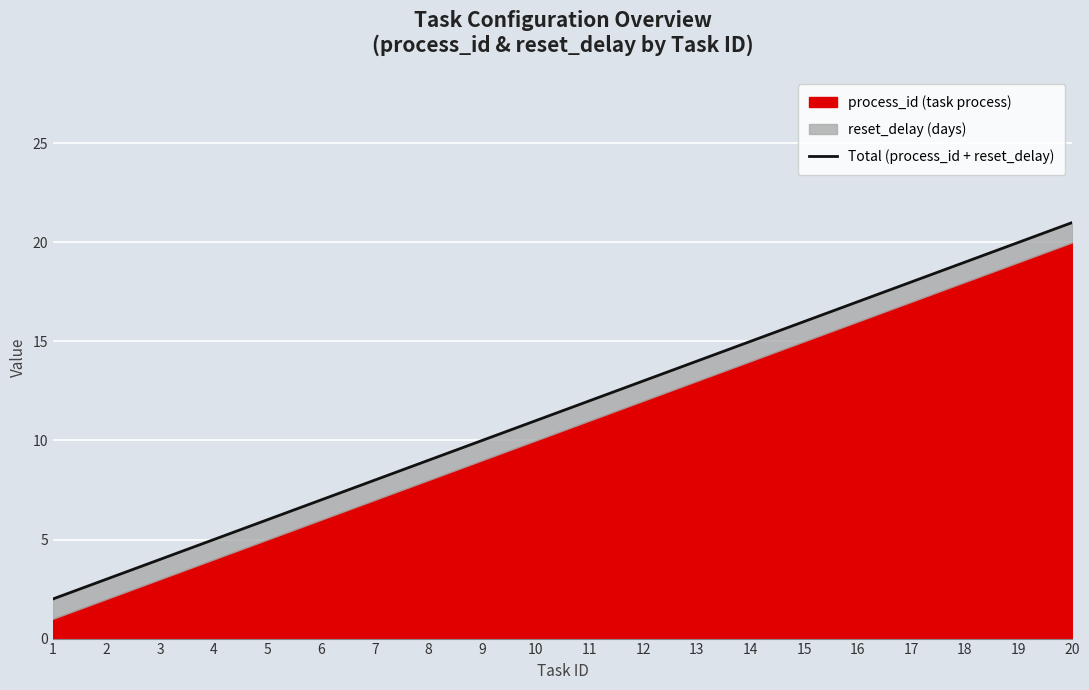

The value at 1 is 2. True or false?

True